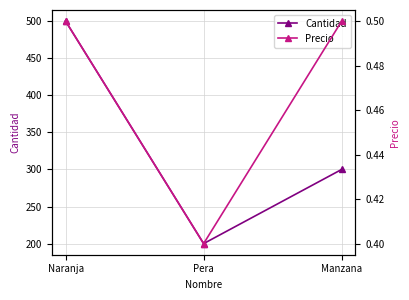

At which category does the chart reach its minimum across all series?

Pera